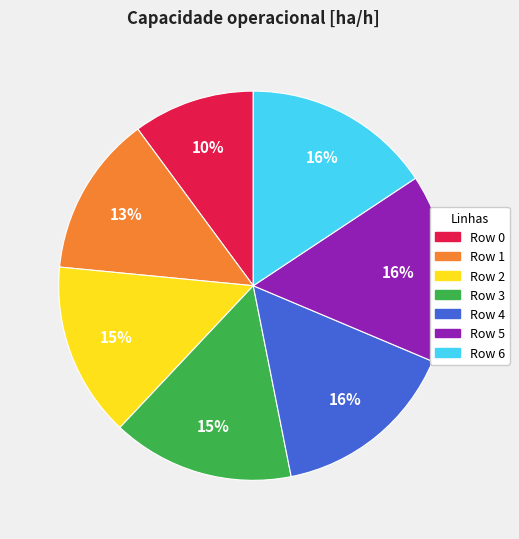

True or false: Row 5 accounts for 16% of the total.

True